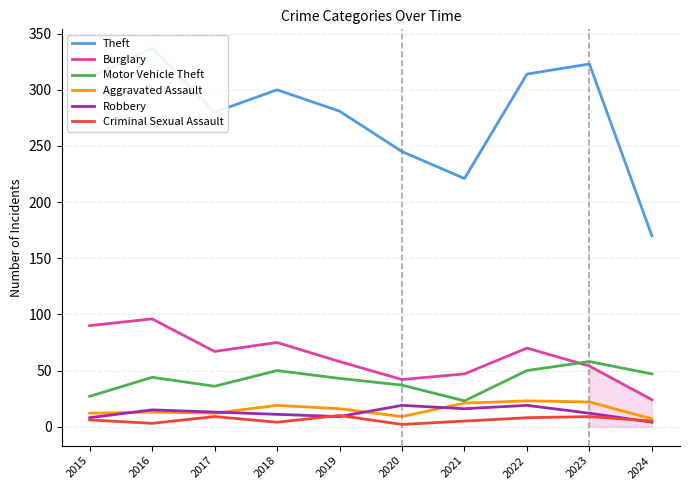

Which has a higher value, 2018 or 2019?

2018